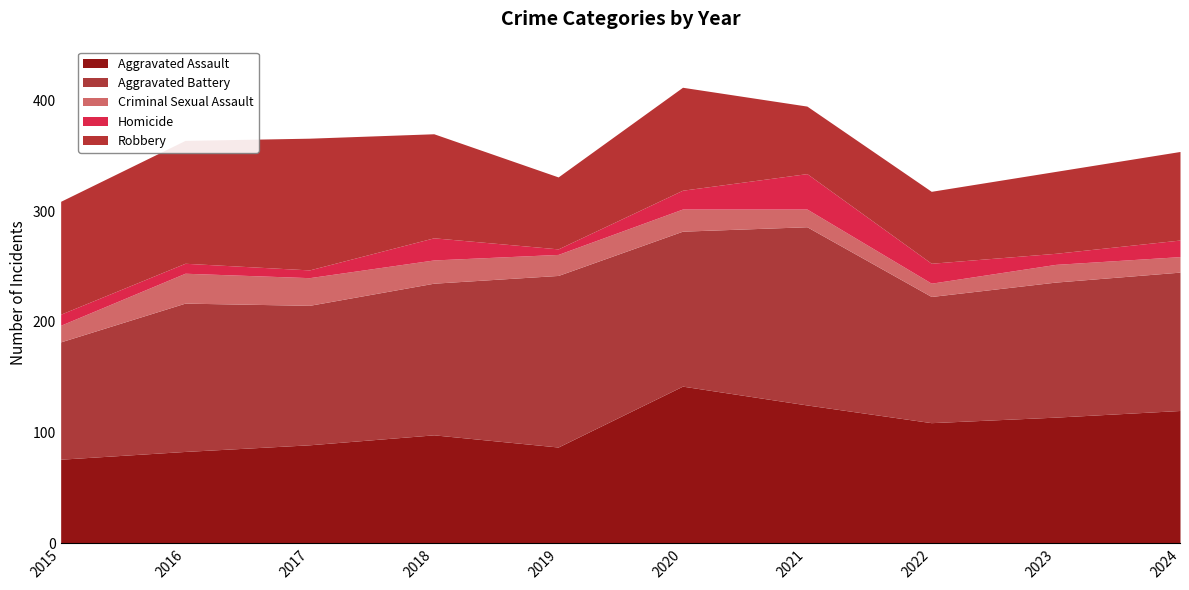

Rank the series at 2019 from highest to lowest value.

Aggravated Battery, Aggravated Assault, Robbery, Criminal Sexual Assault, Homicide